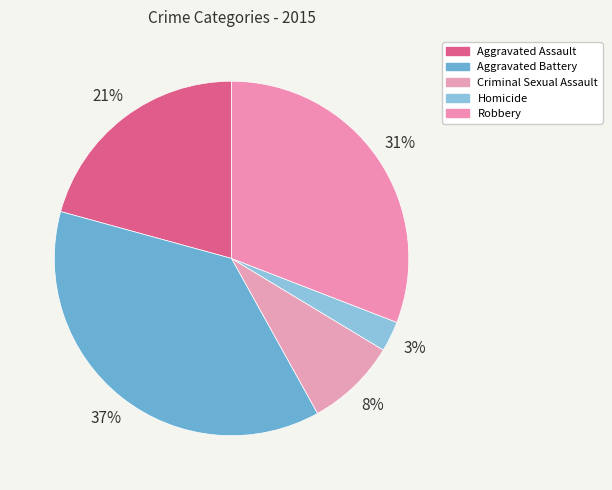

Is it true that Homicide is 18% of the pie?

False